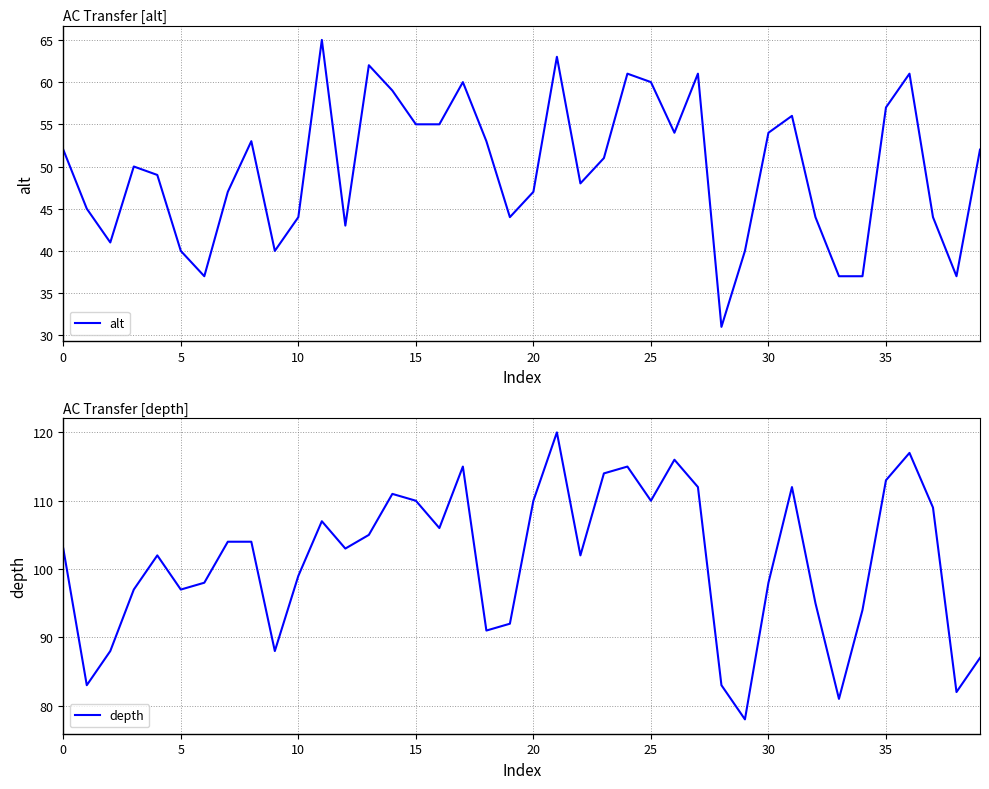

True or false: alt and depth cross at least once.

False